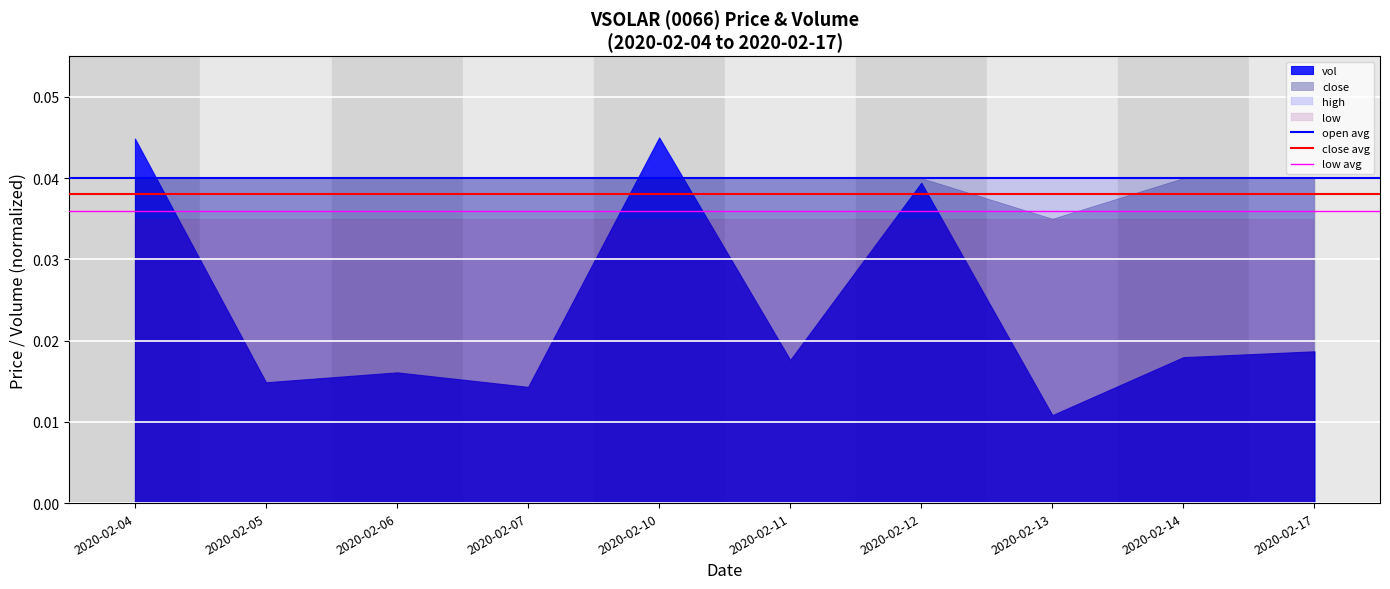

Which series has the largest range (max minus min)?

vol